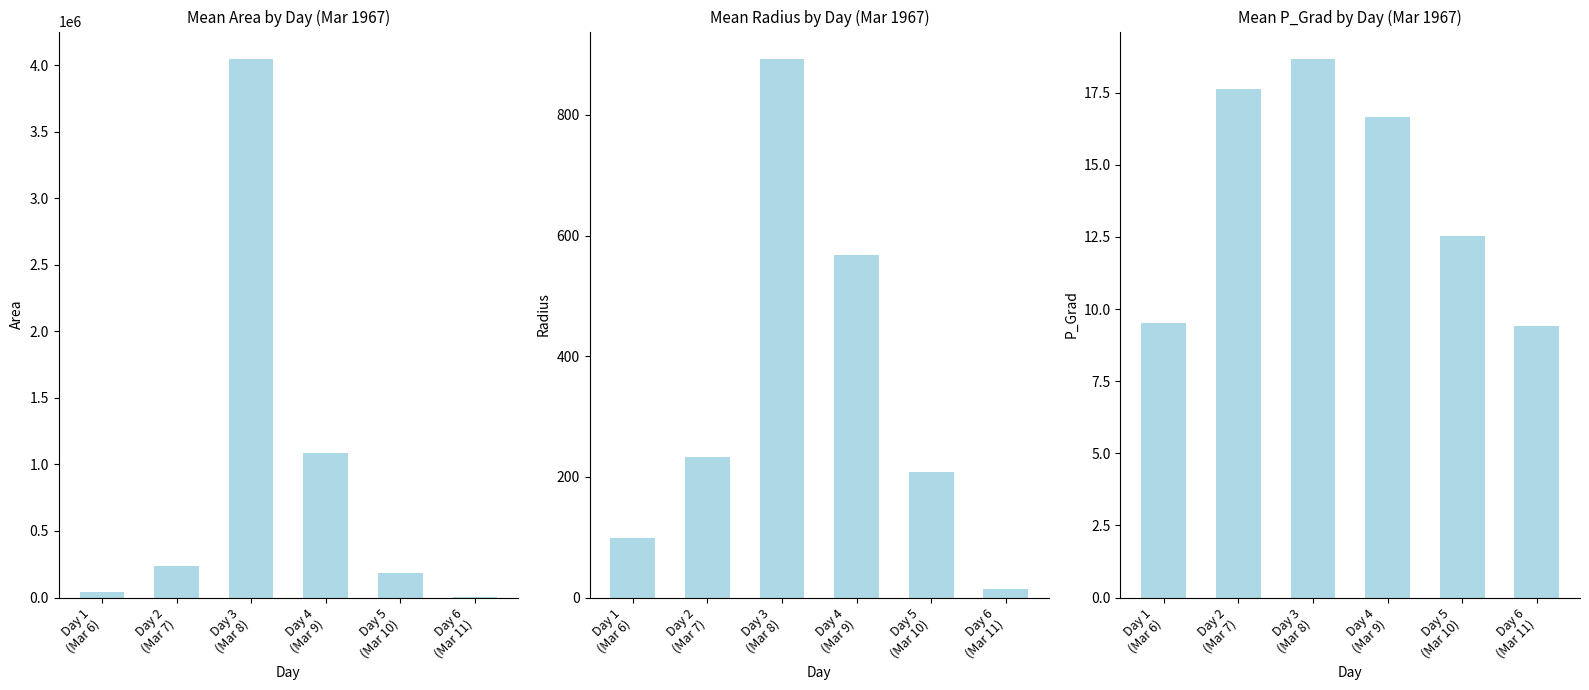

What is the difference between the highest and lowest values at Day 1
(Mar 6)?

41657.2